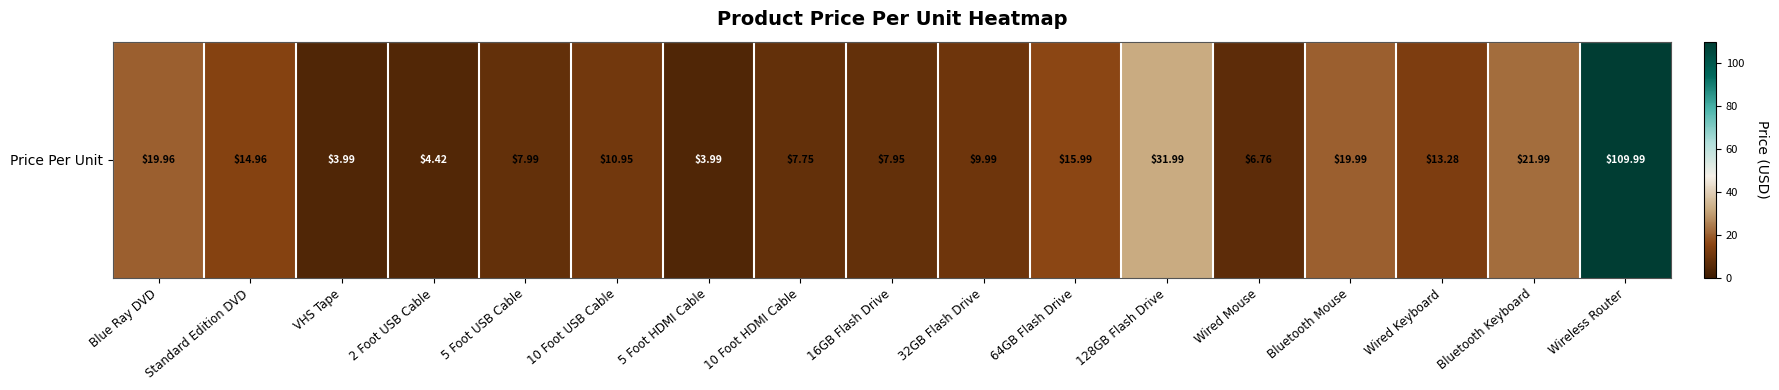

True or false: the data shows 10.0 at 32GB Flash Drive.

True